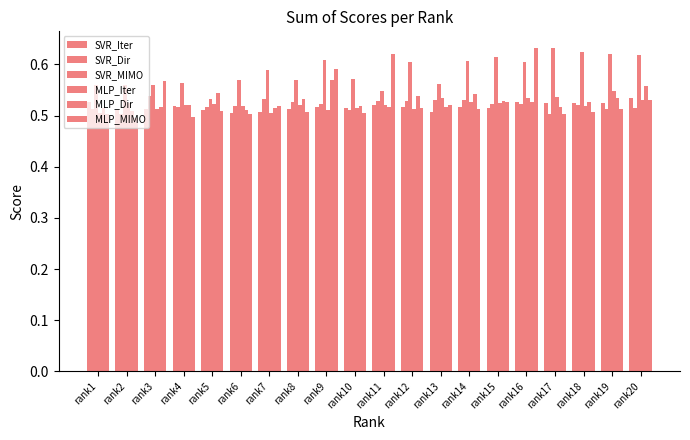

Are the bars grouped side by side (vs. stacked)?

Yes